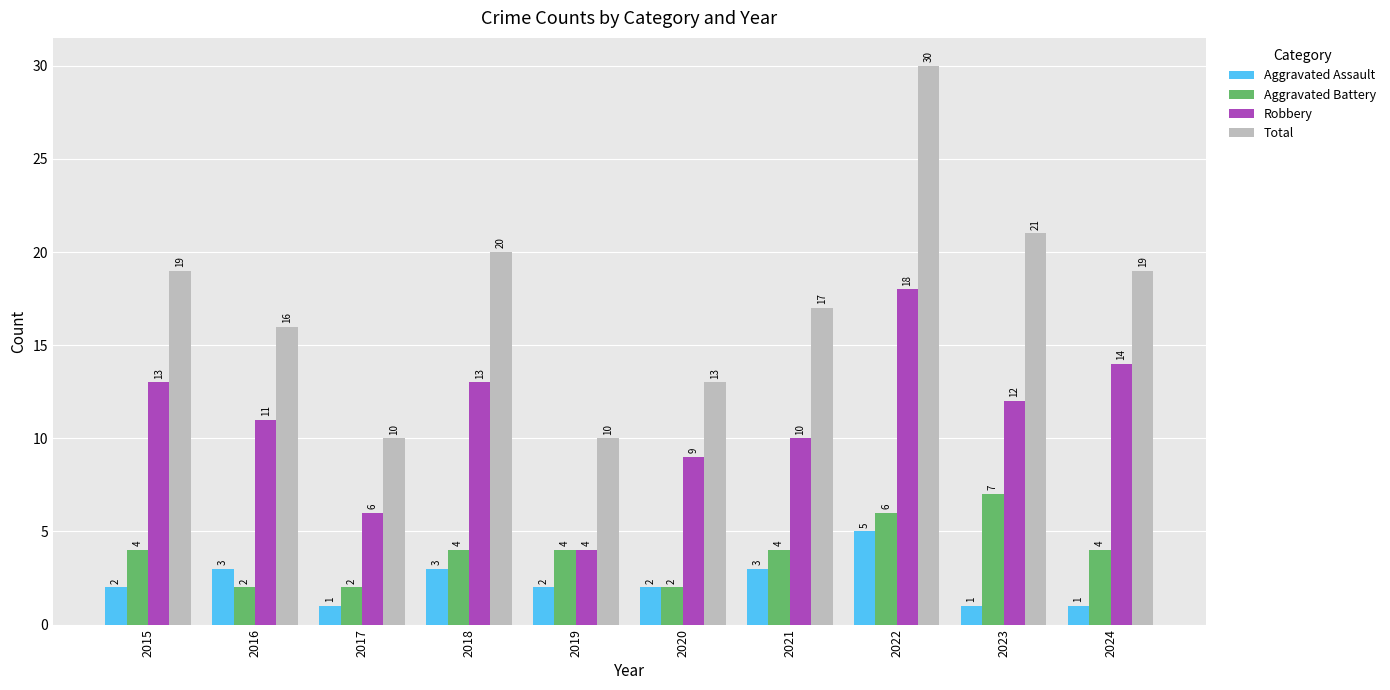

Which series has the widest spread of values?

Total